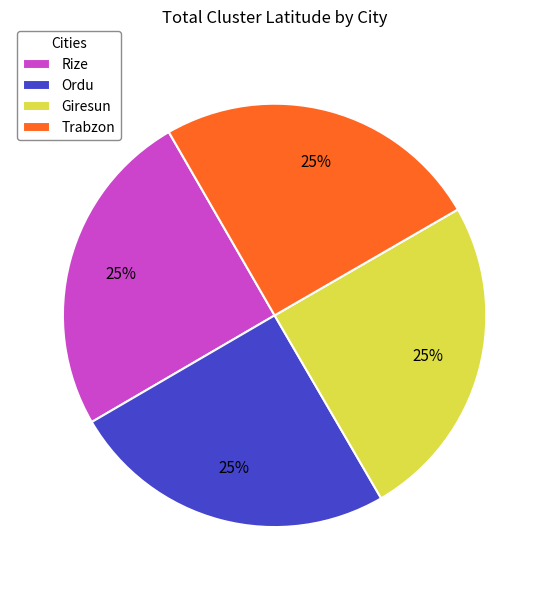

To the nearest percent, what percentage of the pie is Giresun?

25%